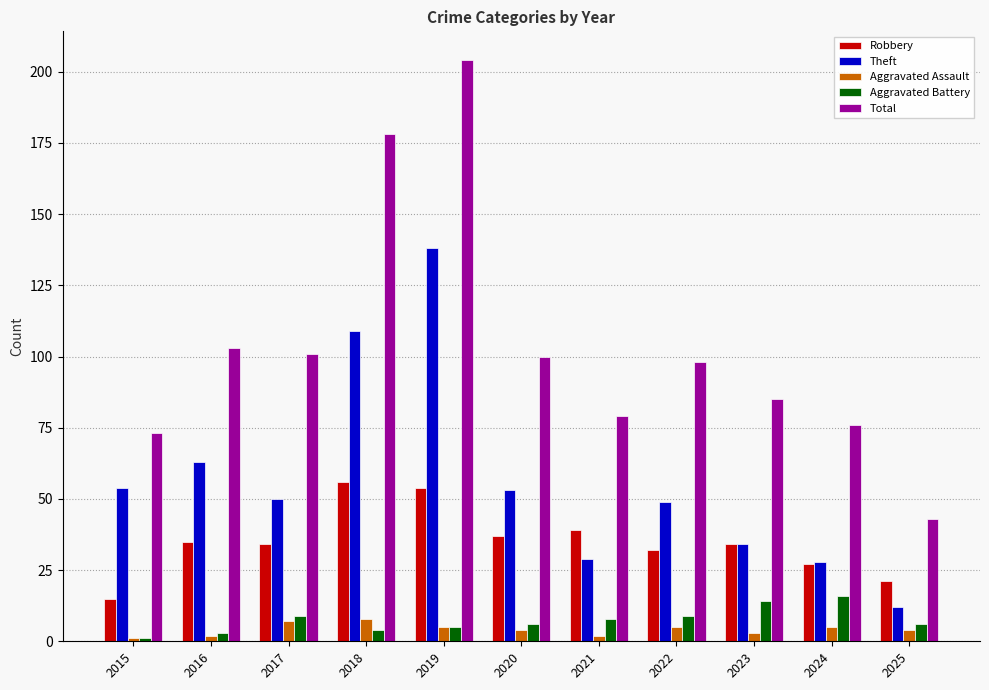

What value does the Aggravated Assault series have at 2023?

3